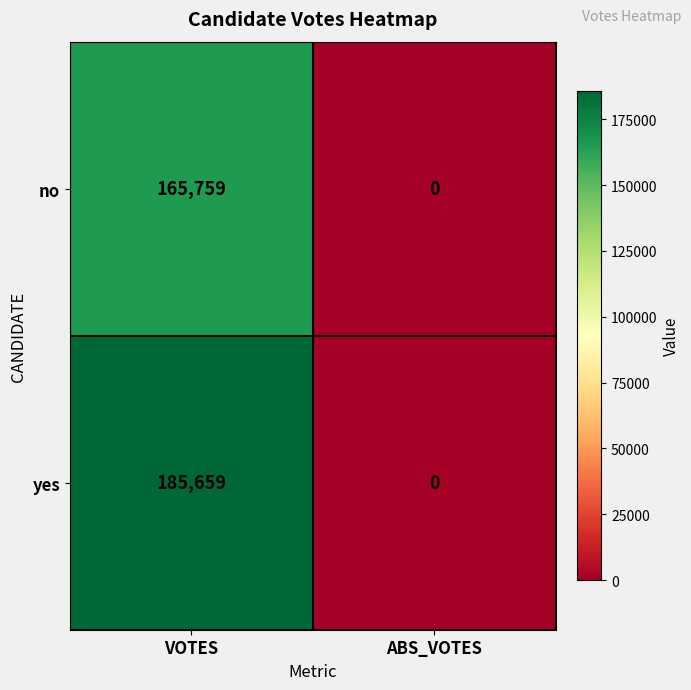

At which category is the sum across all series the highest?

VOTES